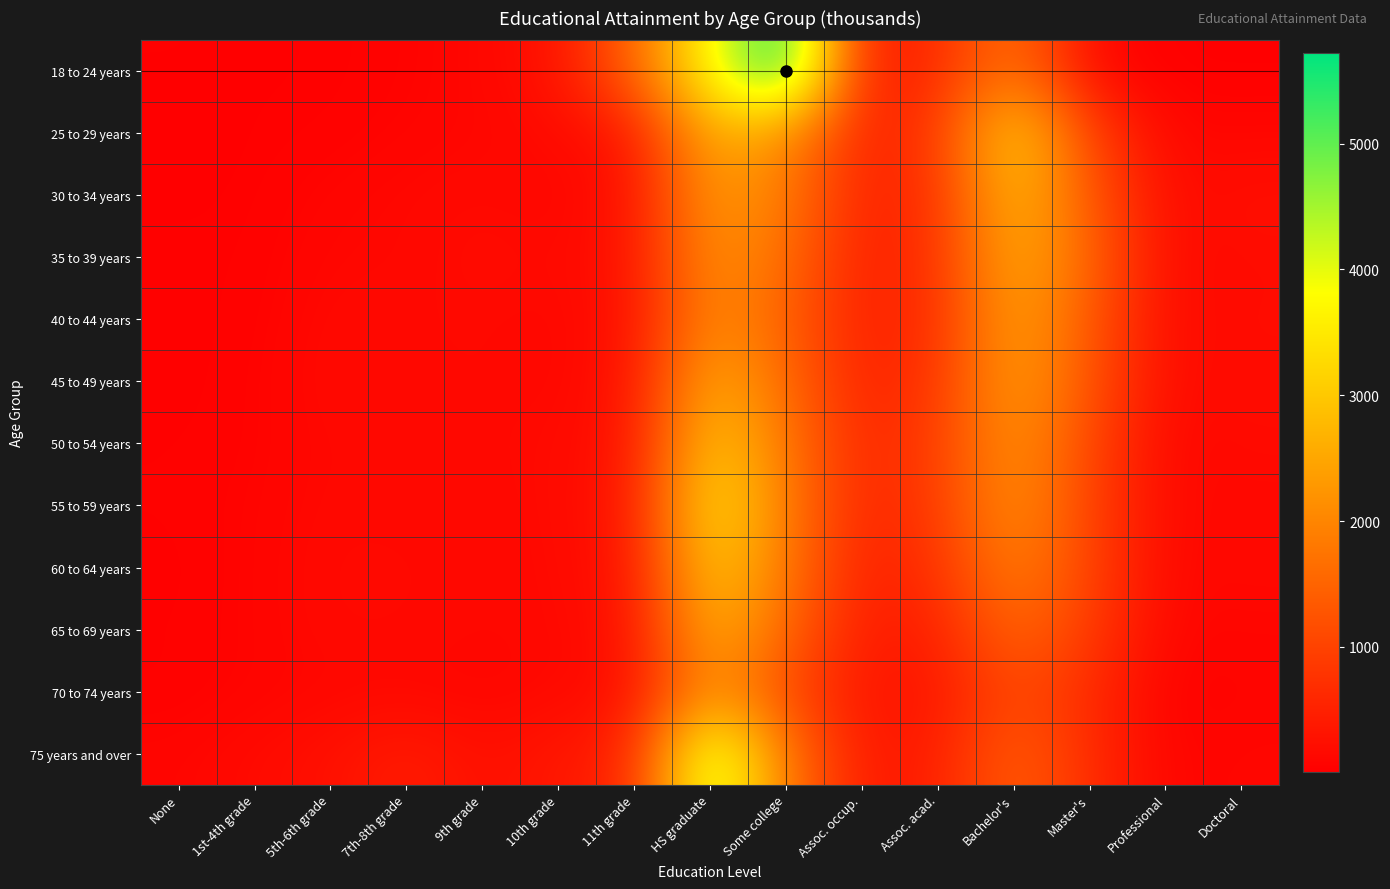

Rank the series at 11th grade from lowest to highest value.

70 to 74 years, 40 to 44 years, 30 to 34 years, 65 to 69 years, 60 to 64 years, 45 to 49 years, 35 to 39 years, 50 to 54 years, 25 to 29 years, 55 to 59 years, 75 years and over, 18 to 24 years